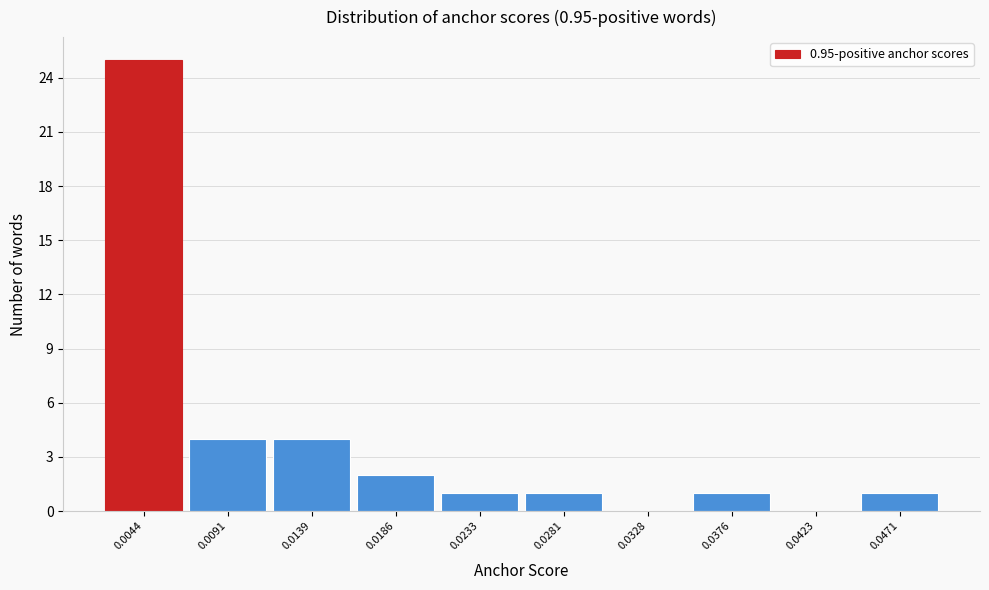

Reading right to left, transcribe all the data shown in this chart.

0.0471=1	0.0423=0	0.0376=1	0.0328=0	0.0281=1	0.0233=1	0.0186=2	0.0139=4	0.0091=4	0.0044=25